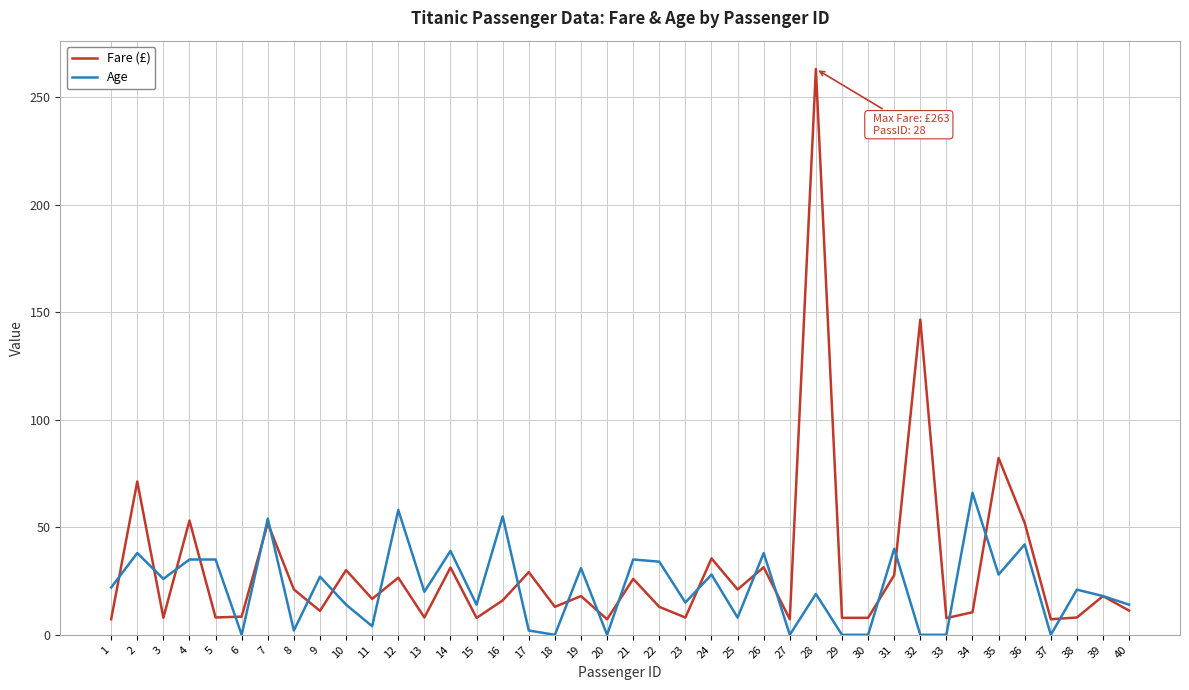

What is the maximum value for Age?

66.0